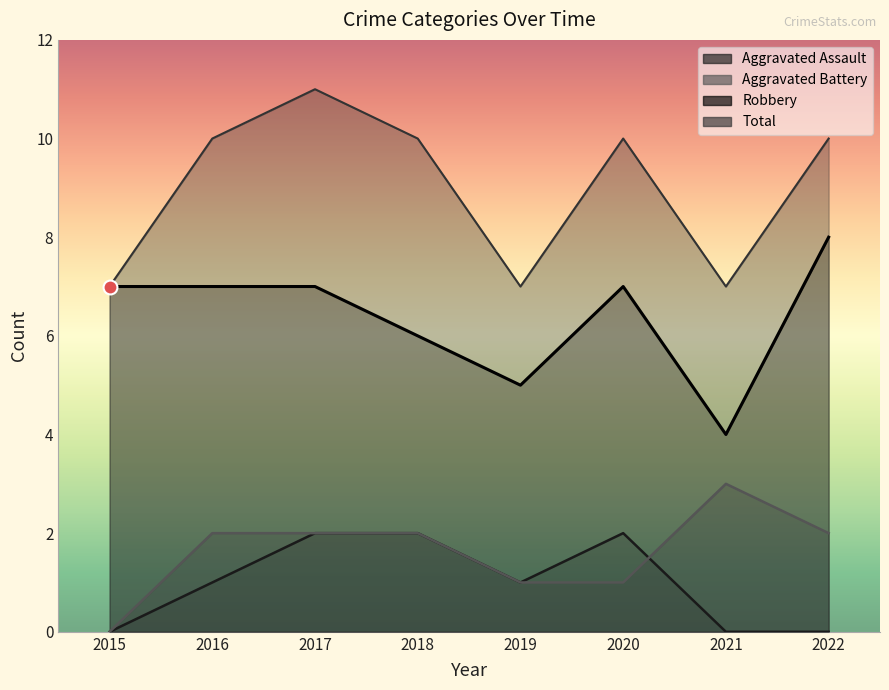

How many positive values does the Aggravated Assault series have?

5